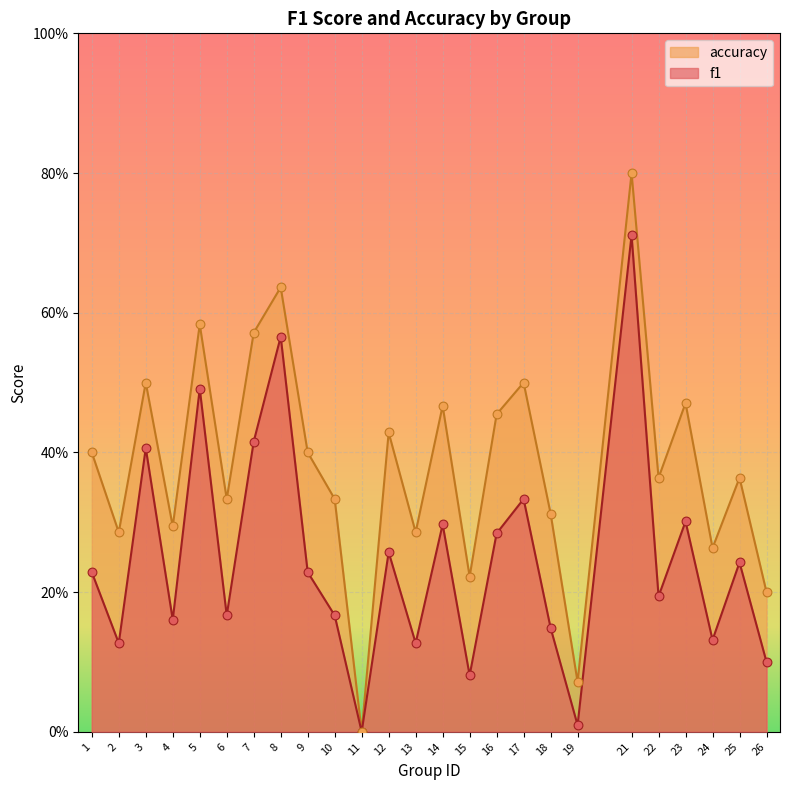

What is the total value across all series at 2?

0.4